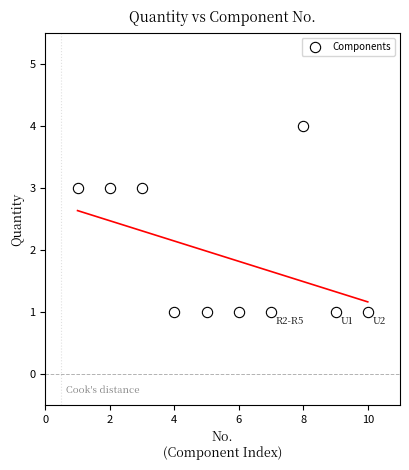

What is the average X value?

6